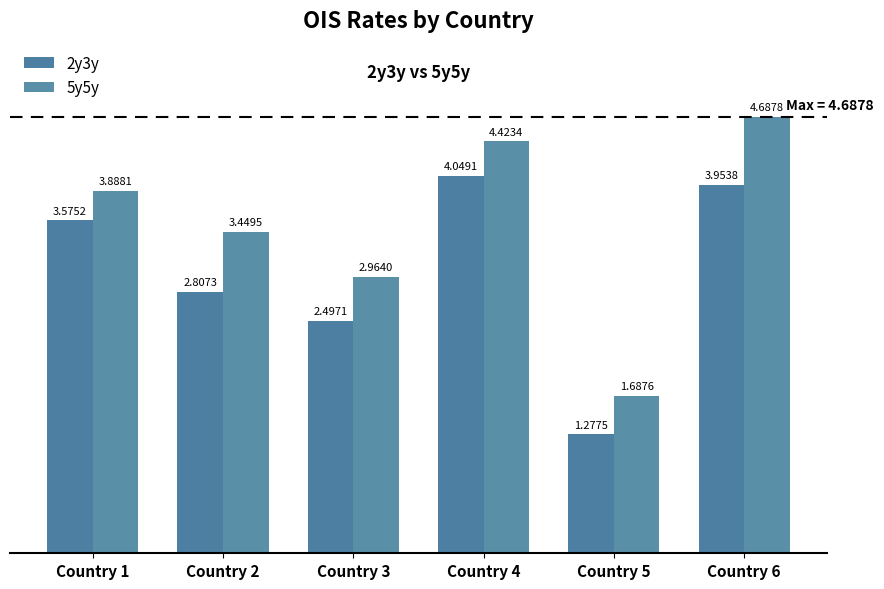

Reading right to left, extract all data points from this chart.

2y3y: 4.0	1.3	4.0	2.5	2.8	3.6
5y5y: 4.7	1.7	4.4	3.0	3.4	3.9